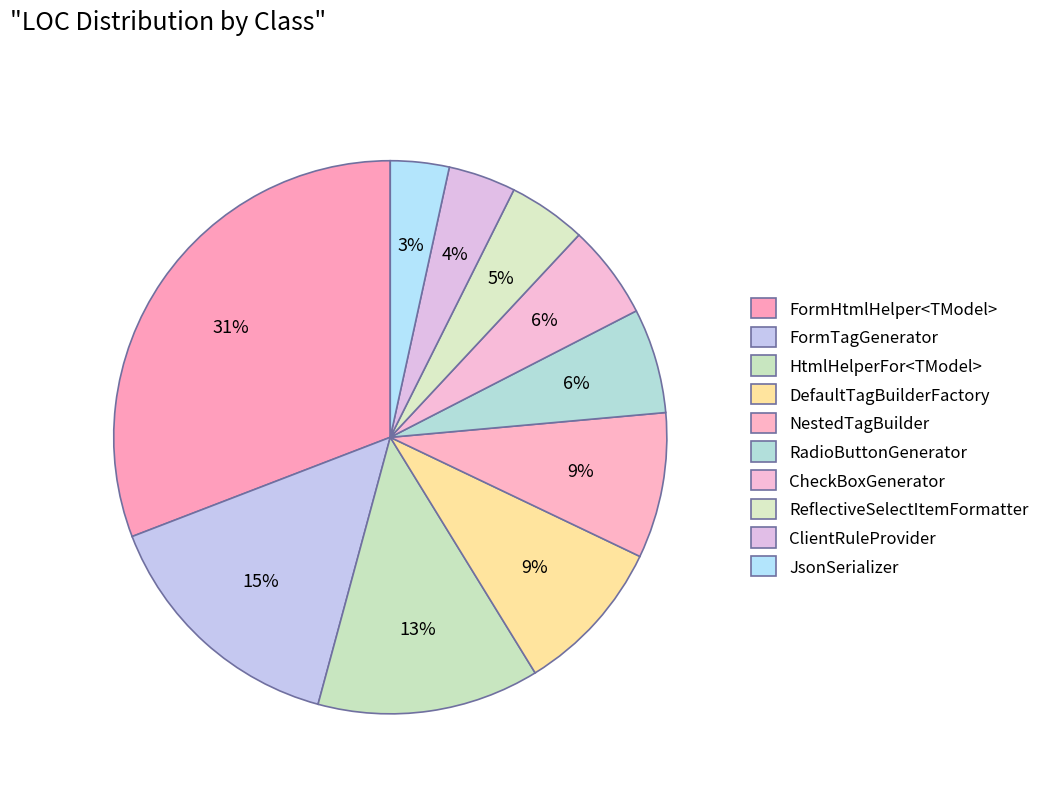

Is the sum of ReflectiveSelectItemFormatter and FormHtmlHelper<TModel> greater than half?

No